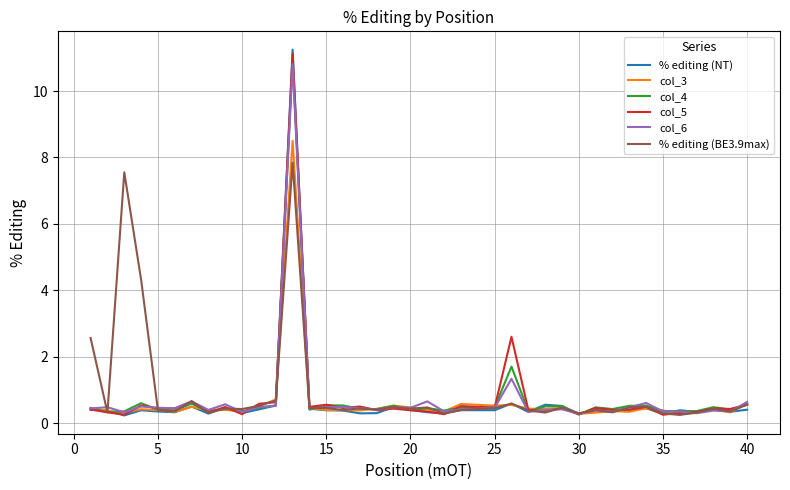

True or false: col_6 has a value of 0.3 at 10.

True